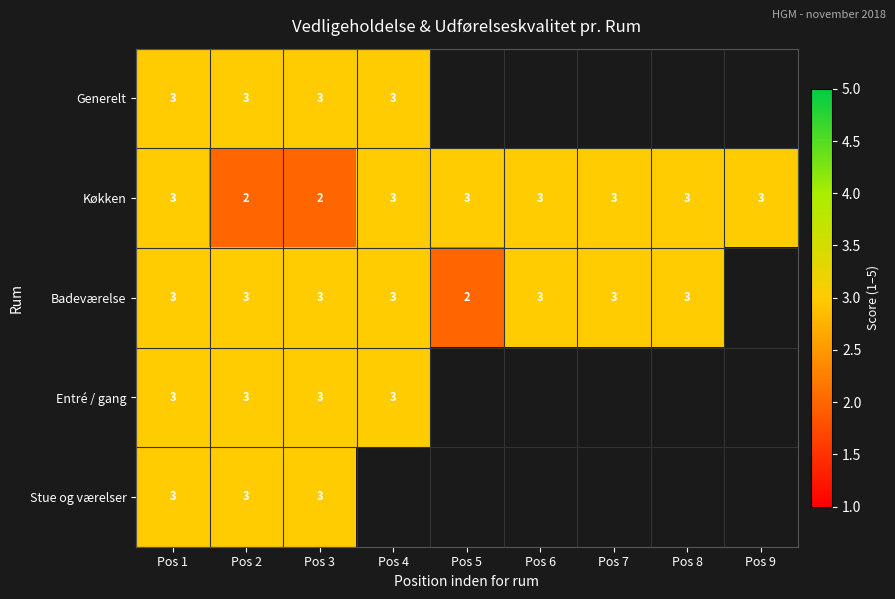

What is the sum of the Køkken values at Pos 8 and Pos 4?

6